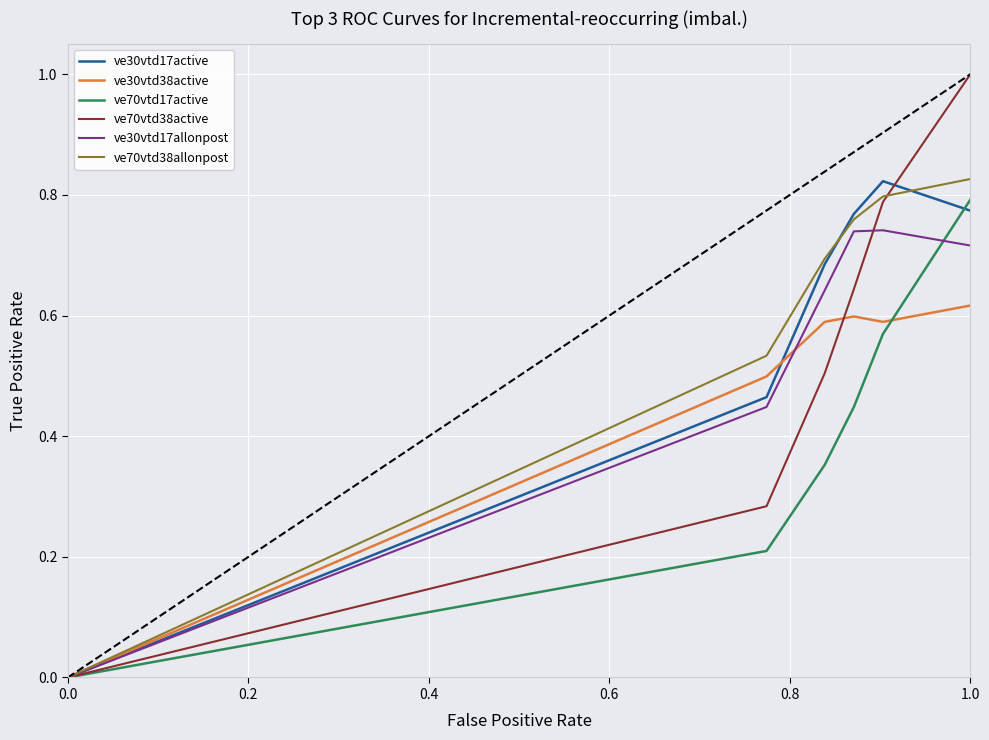

Count the ve30vtd38active values in the range 0 to 1.

6